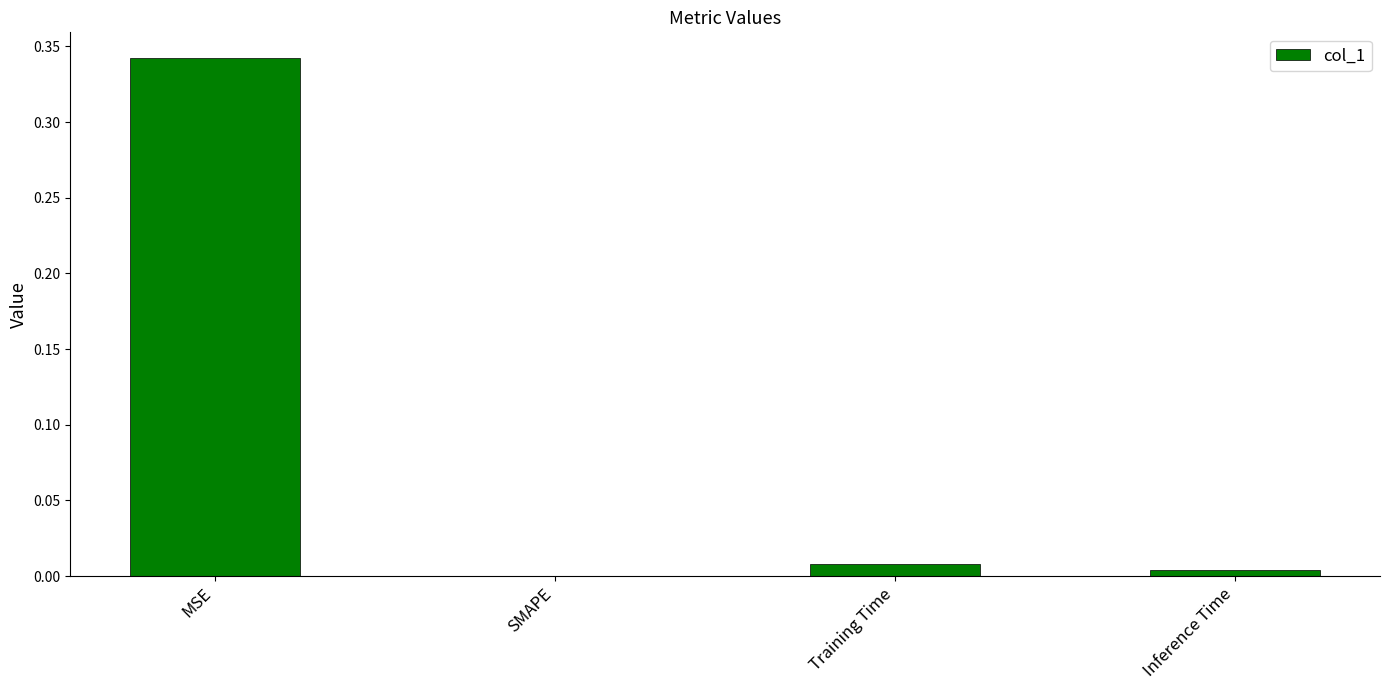

Is it true that the value at Training Time is 0.0?

True